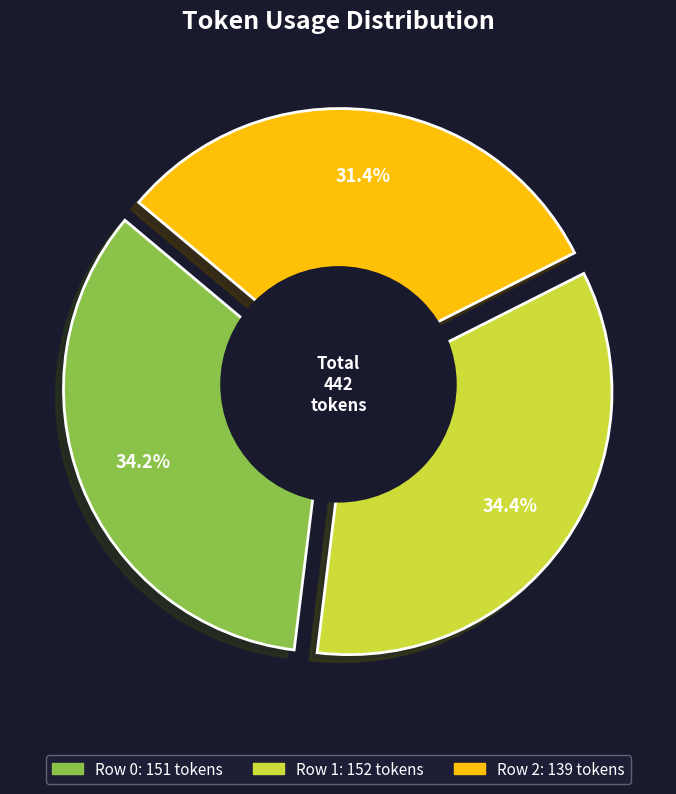

To the nearest percent, what is the difference between the largest and smallest slice percentages?

3%